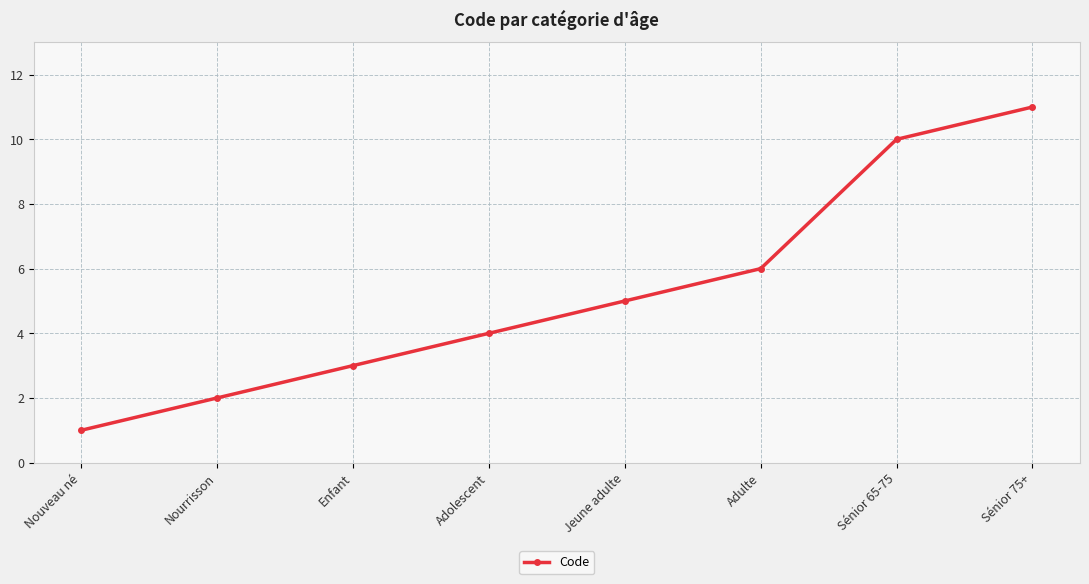

Reading left to right, extract all data points from this chart.

1	2	3	4	5	6	10	11